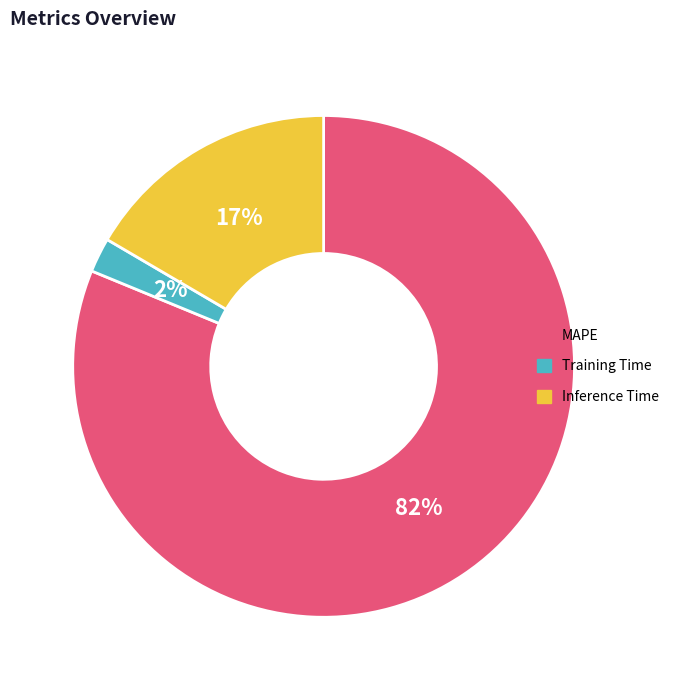

Which has a higher value, Training Time or Inference Time?

Inference Time